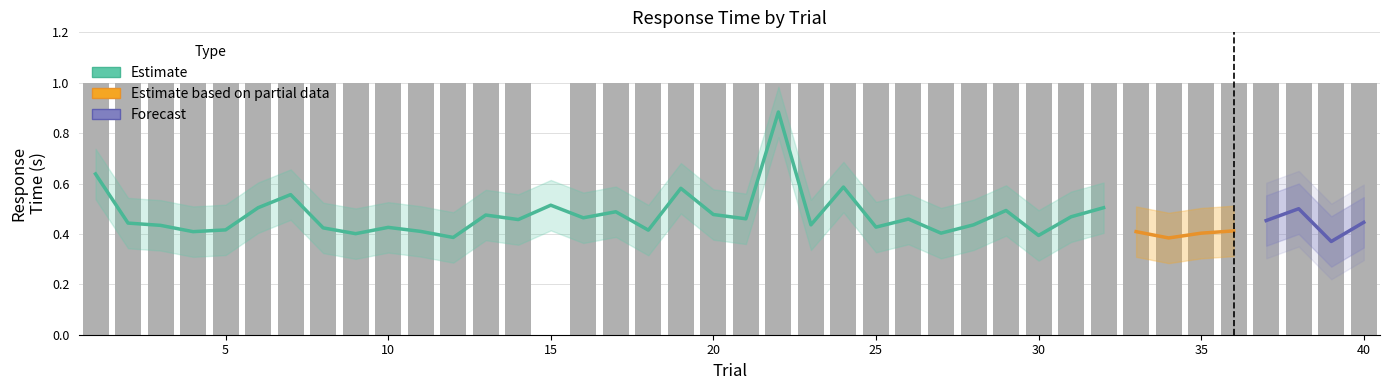

Are the bars grouped side by side (vs. stacked)?

Yes